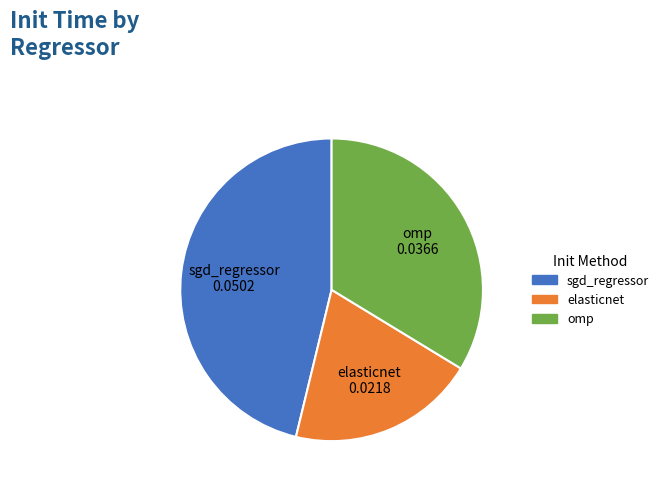

How many segments does this pie chart have?

3